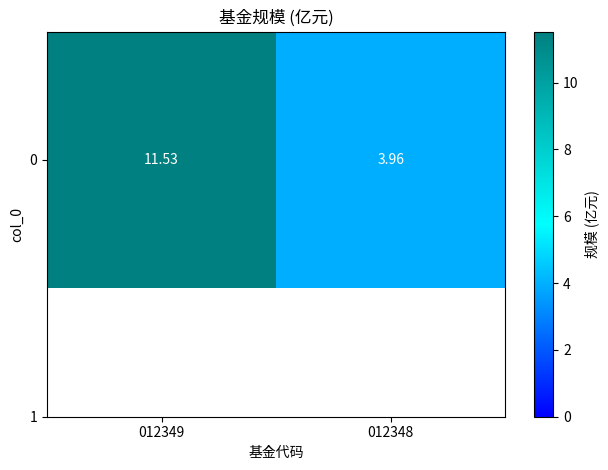

List the labels in order of value, smallest first.

012348, 012349